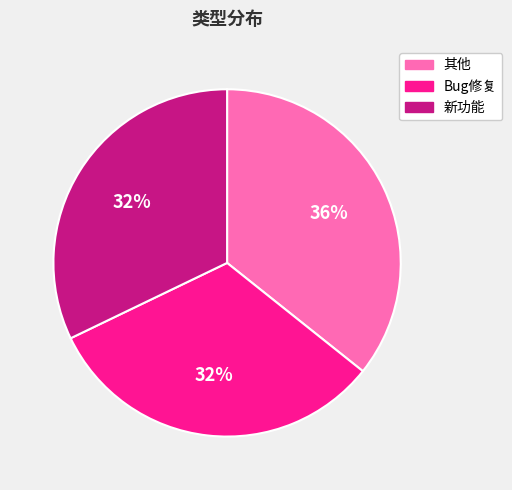

What is the largest slice in the pie chart?

其他